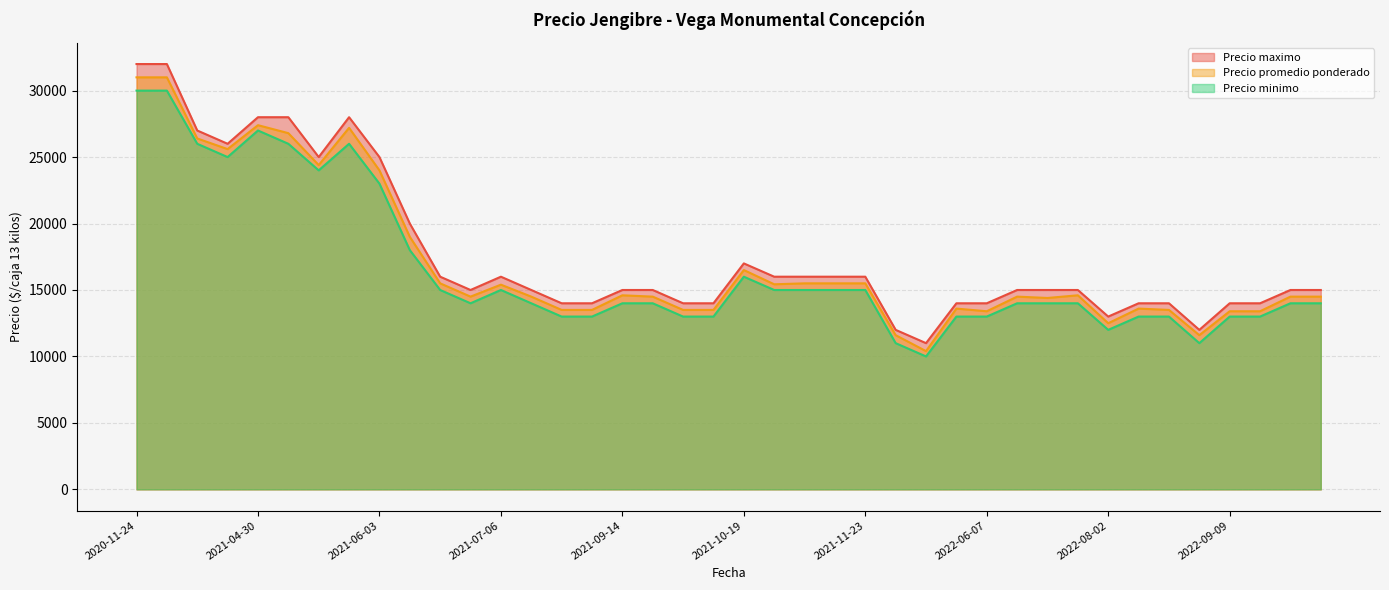

How many interior local valleys does the Precio maximo series have?

12